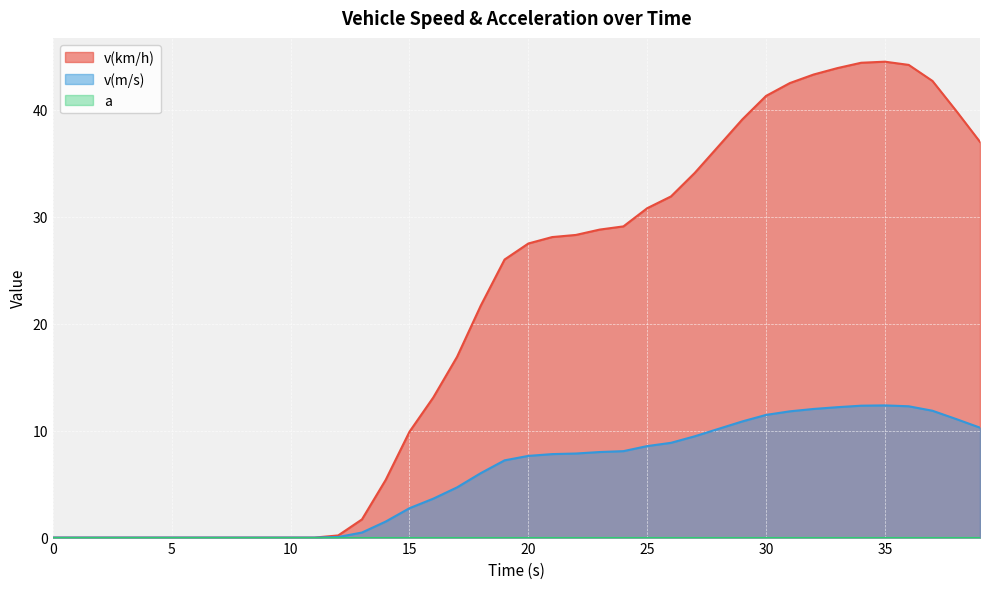

How many data points does each series have?

40